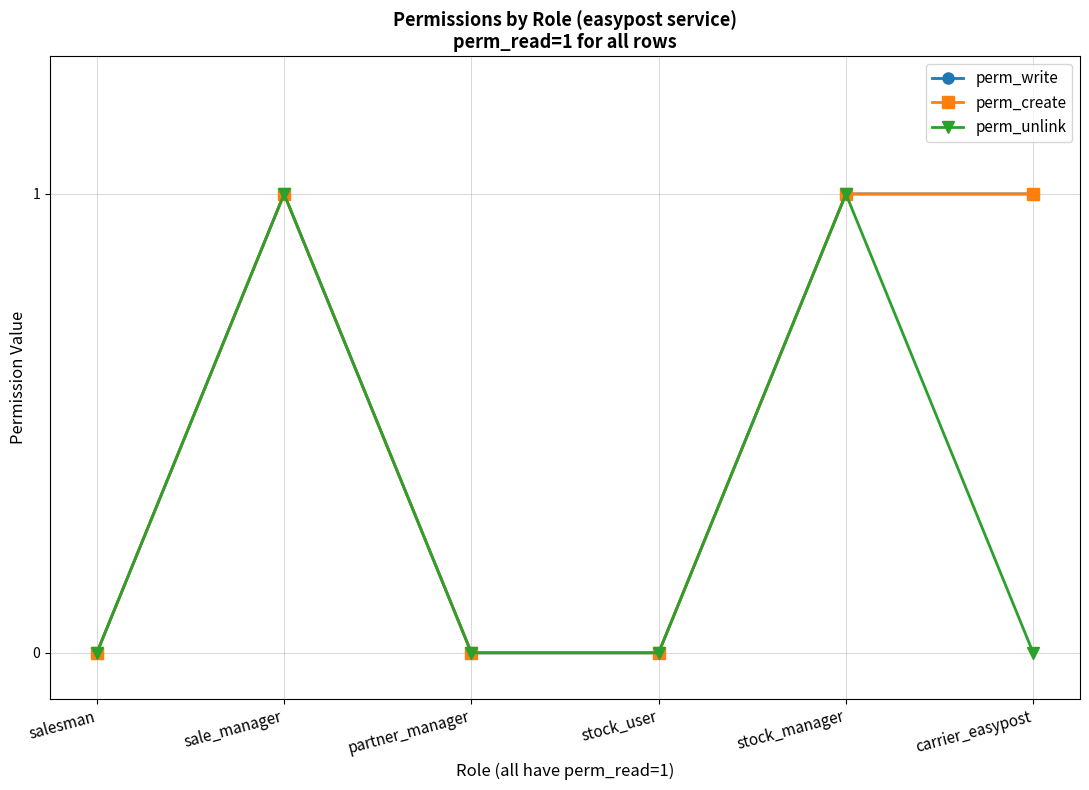

Does the chart have visible grid lines?

Yes